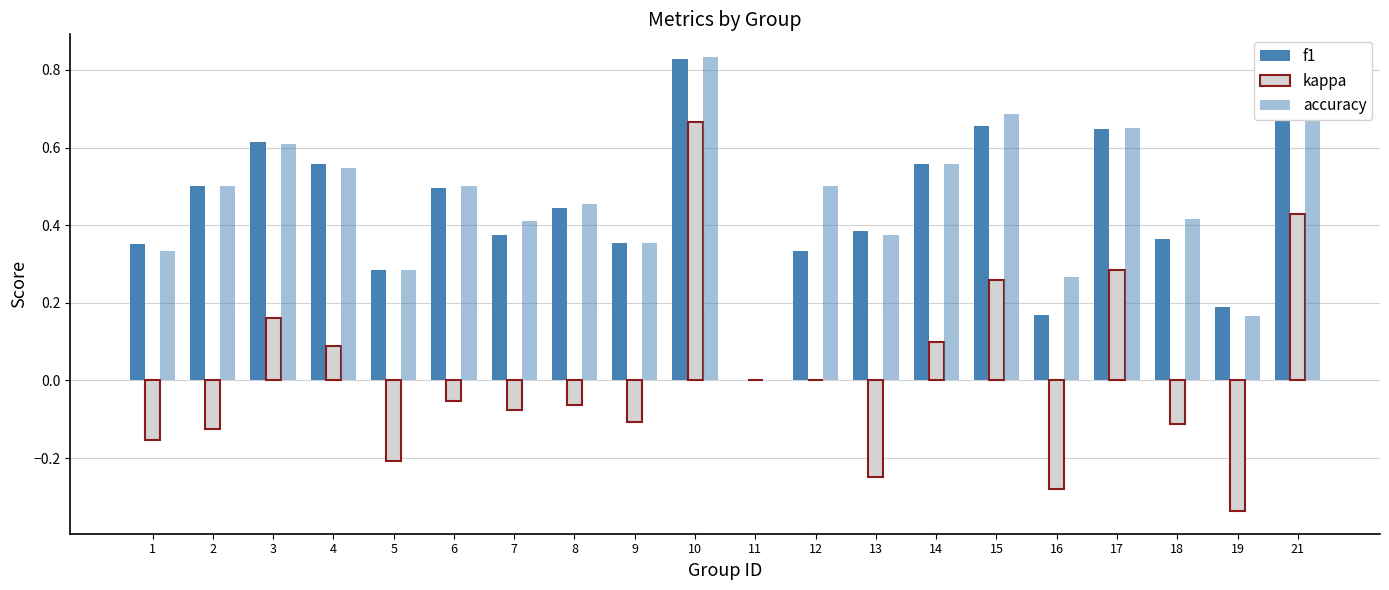

The value of accuracy at 7 is 0.1. True or false?

False